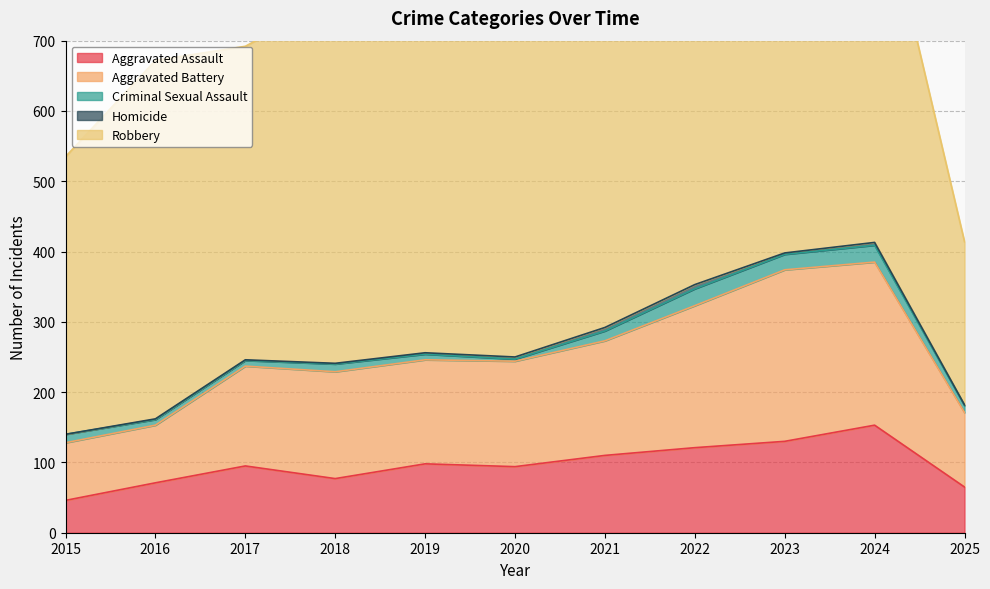

Which series has the largest range (max minus min)?

Robbery